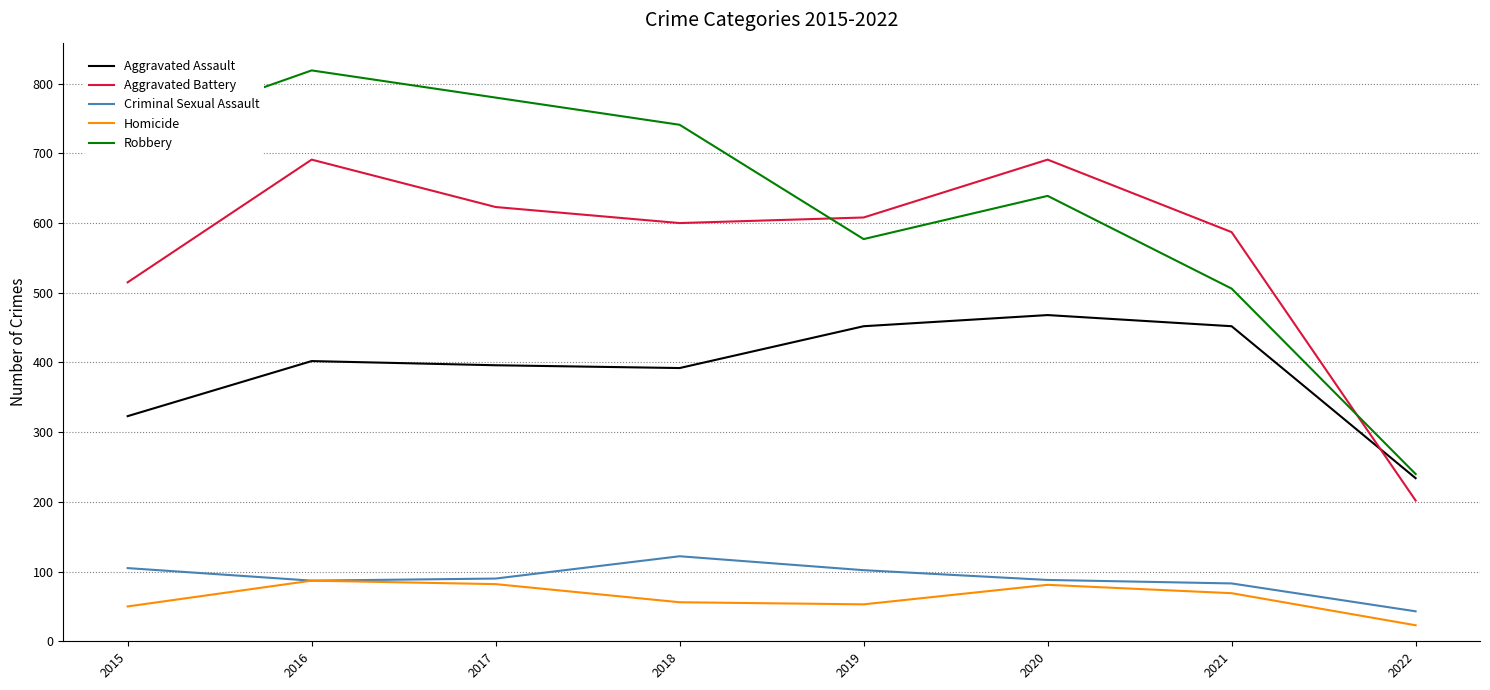

True or false: Criminal Sexual Assault has more than 2 interior local peaks.

False